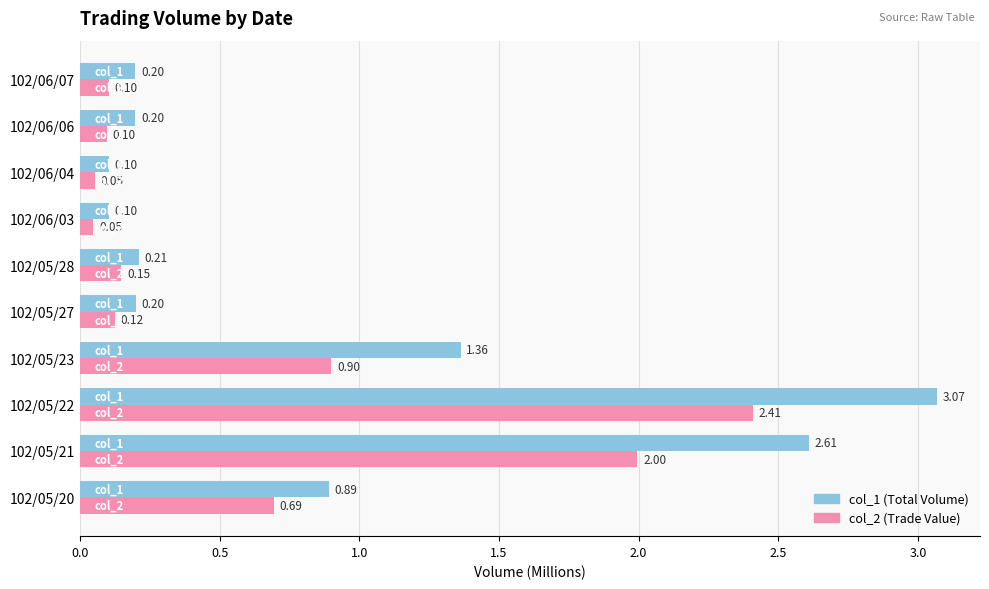

What is the difference between the highest and lowest values at 102/05/21?

0.6